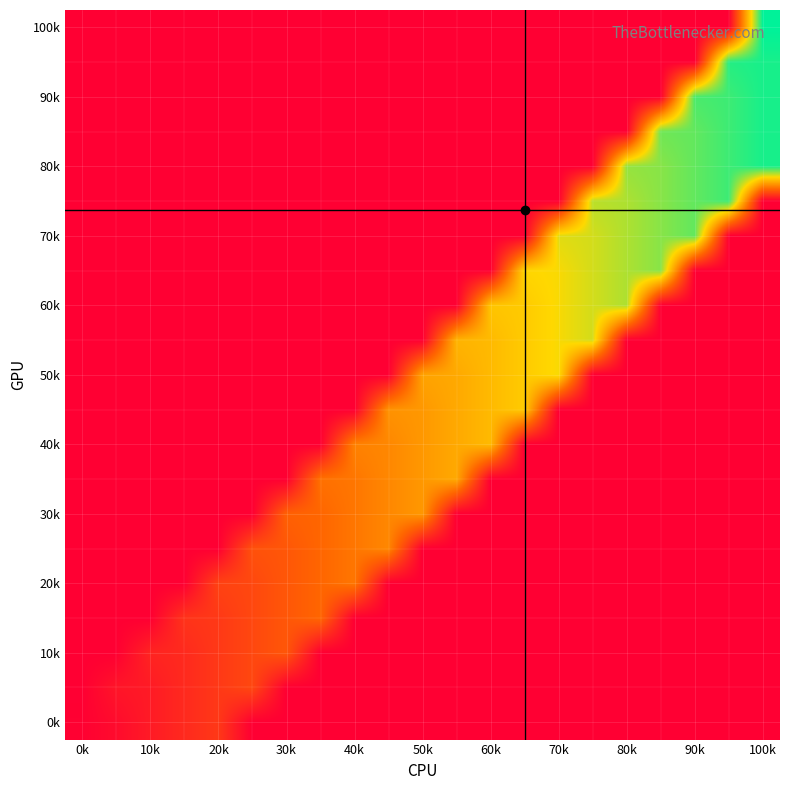

How many series are shown in this chart?

21